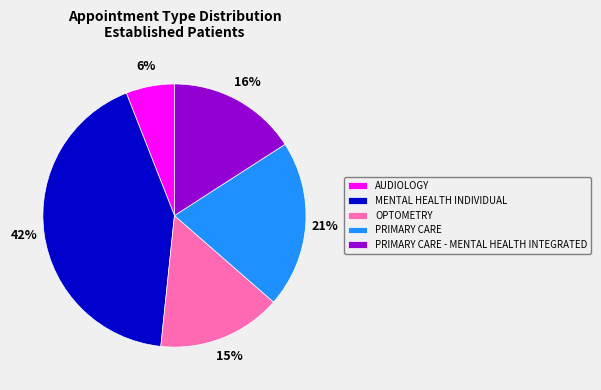

Is PRIMARY CARE - MENTAL HEALTH INTEGRATED the majority of the pie?

No